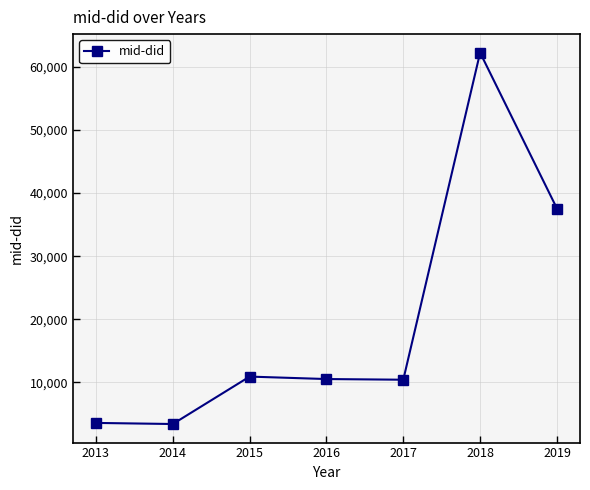

How many lines are shown in the chart?

1